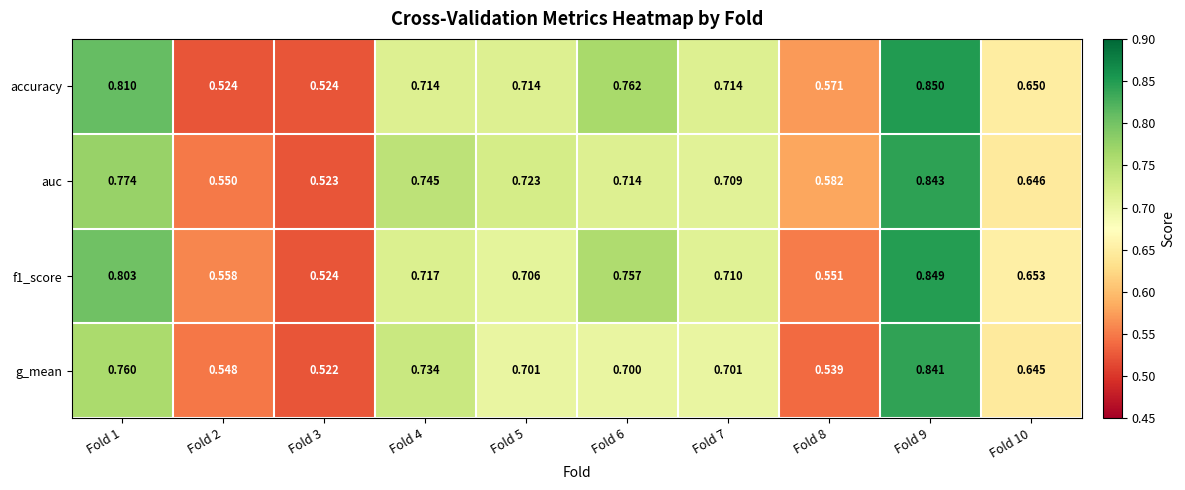

Rank the series by their maximum value, from lowest to highest.

g_mean, auc, f1_score, accuracy